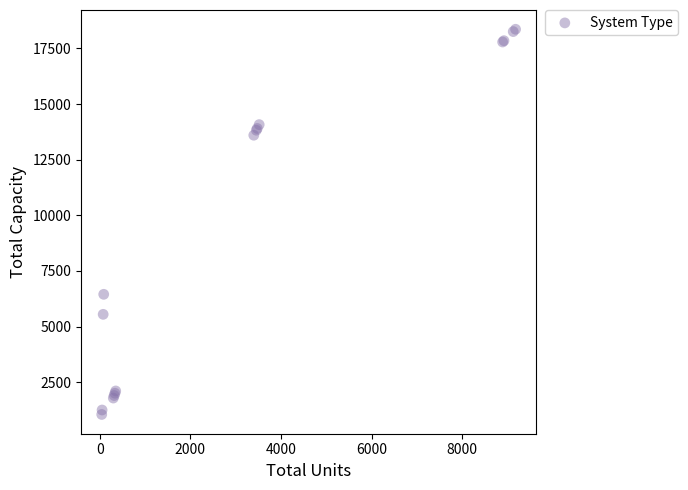

What Y value in the scatter plot is closest to 9706?

6450